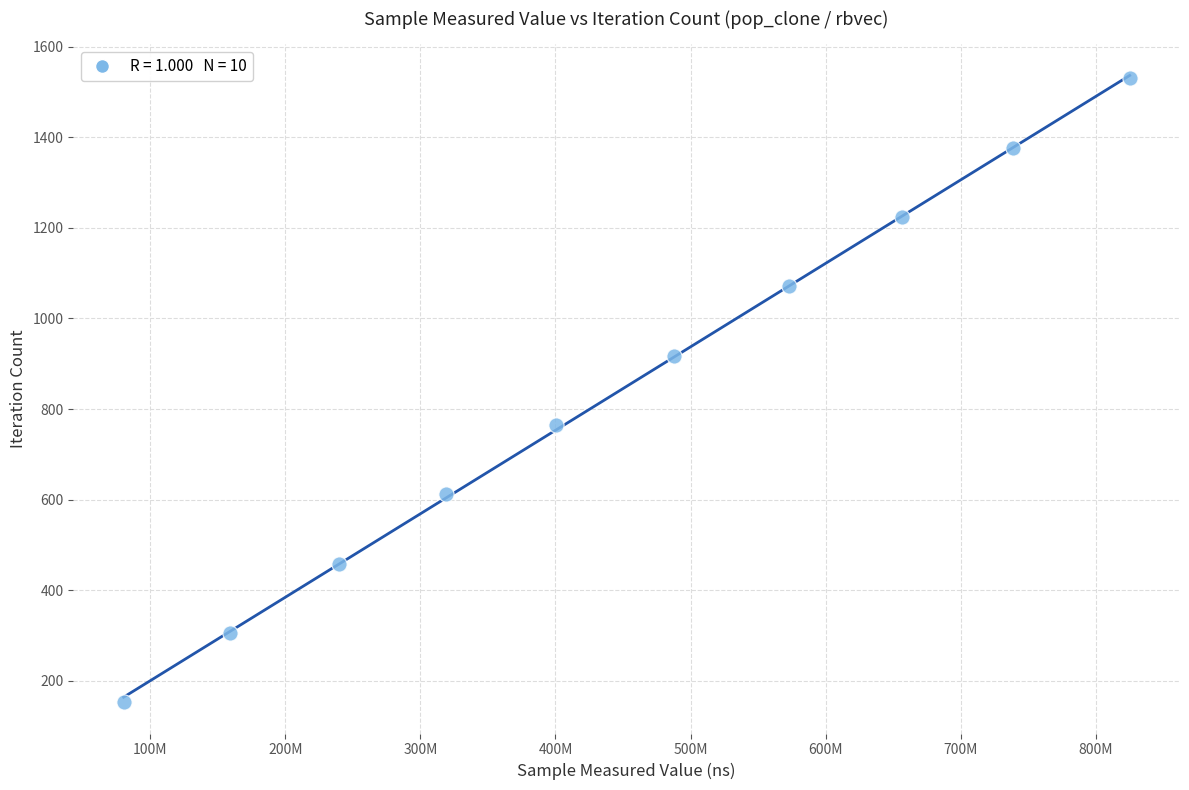

What is the average Y value?

842